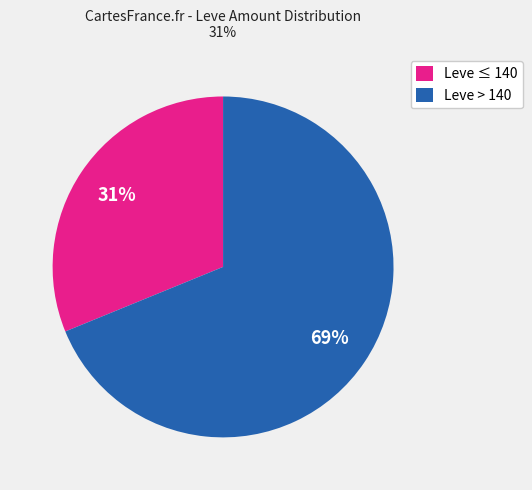

Does Leve > 140 account for over 50% of the chart?

Yes